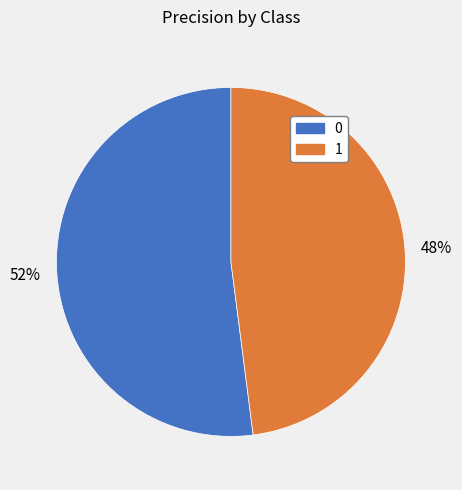

To the nearest percent, what is the difference between the largest and smallest slice percentages?

4%